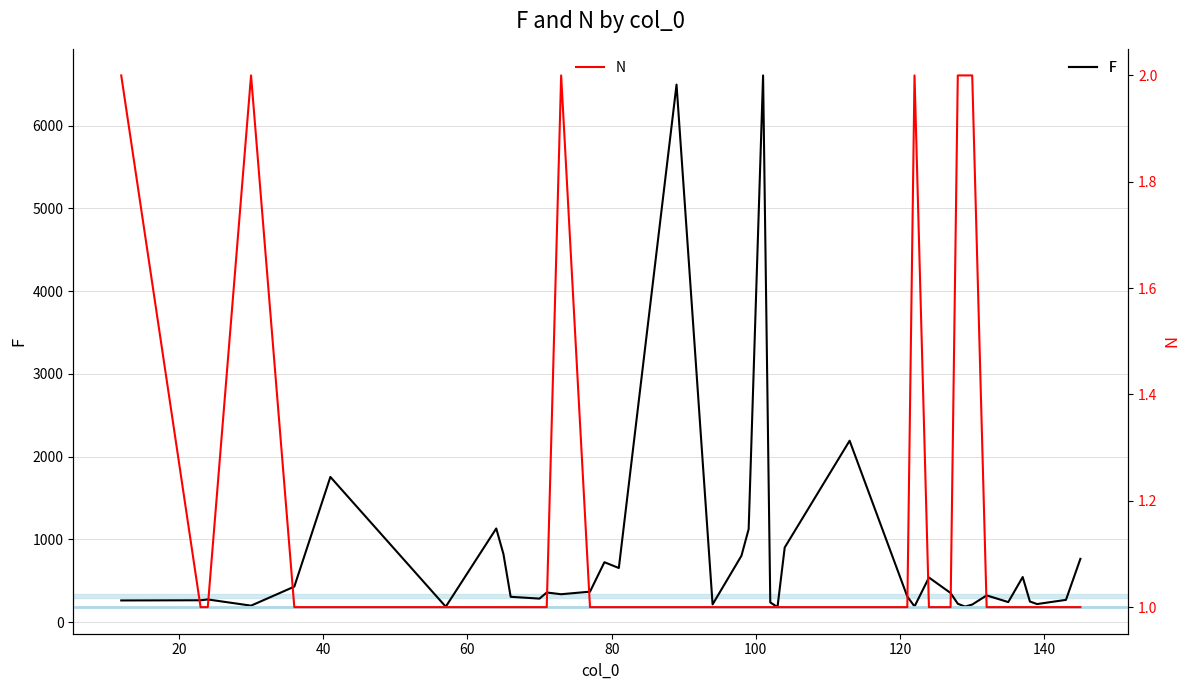

True or false: F and N cross at least once.

False